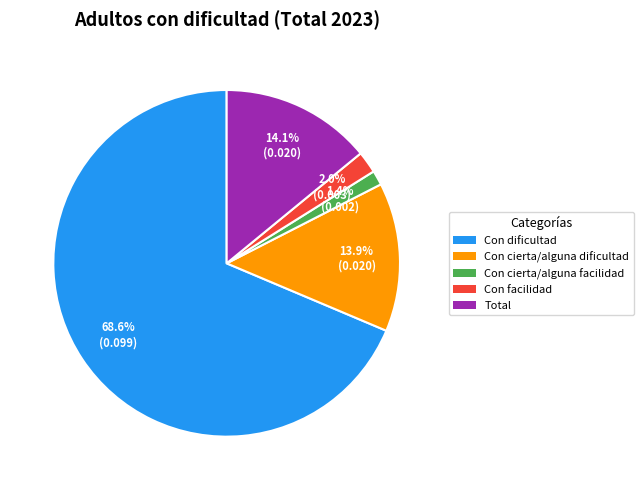

True or false: Con cierta/alguna facilidad accounts for 11% of the total.

False